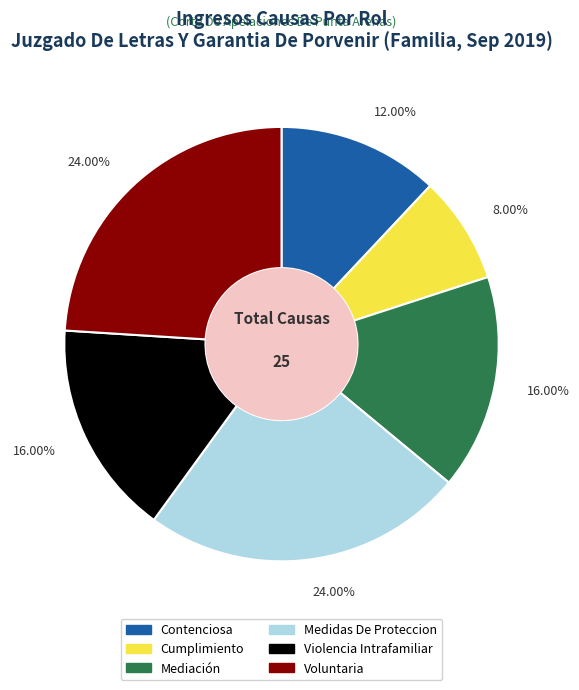

Is there a majority slice in this chart?

No